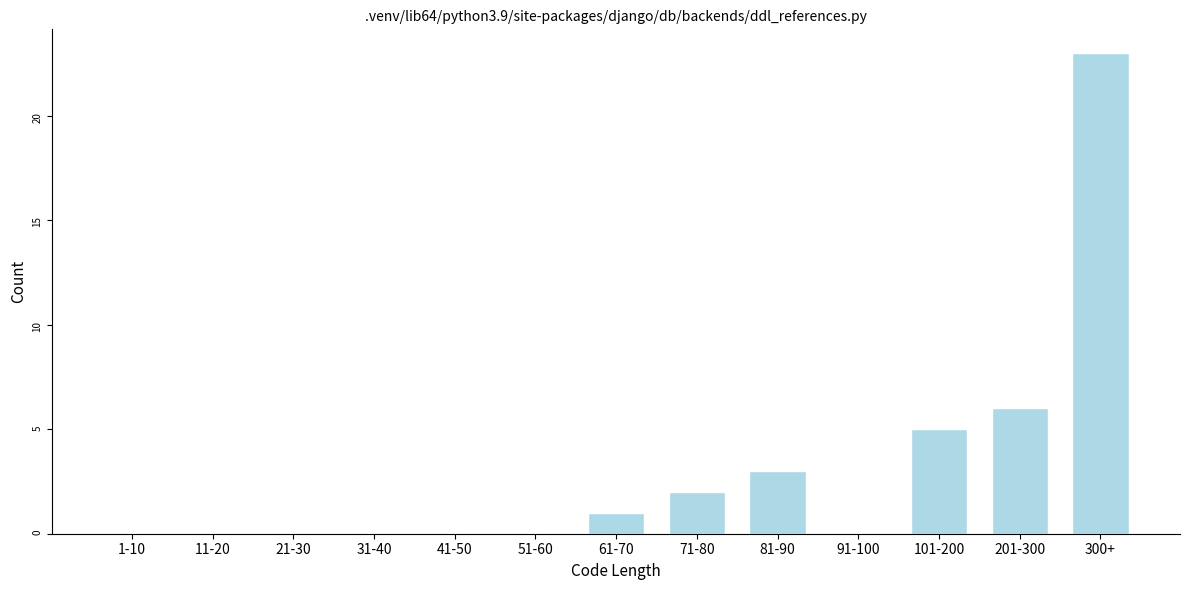

Reading left to right, what are all the values shown in this chart?

1-10=0	11-20=0	21-30=0	31-40=0	41-50=0	51-60=0	61-70=1	71-80=2	81-90=3	91-100=0	101-200=5	201-300=6	300+=23